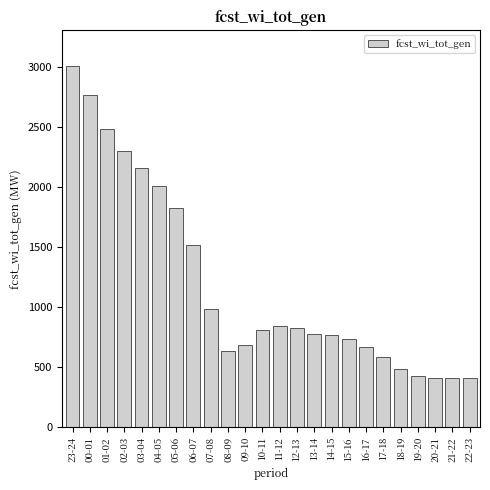

At which label is the value closest to 1707?

05-06